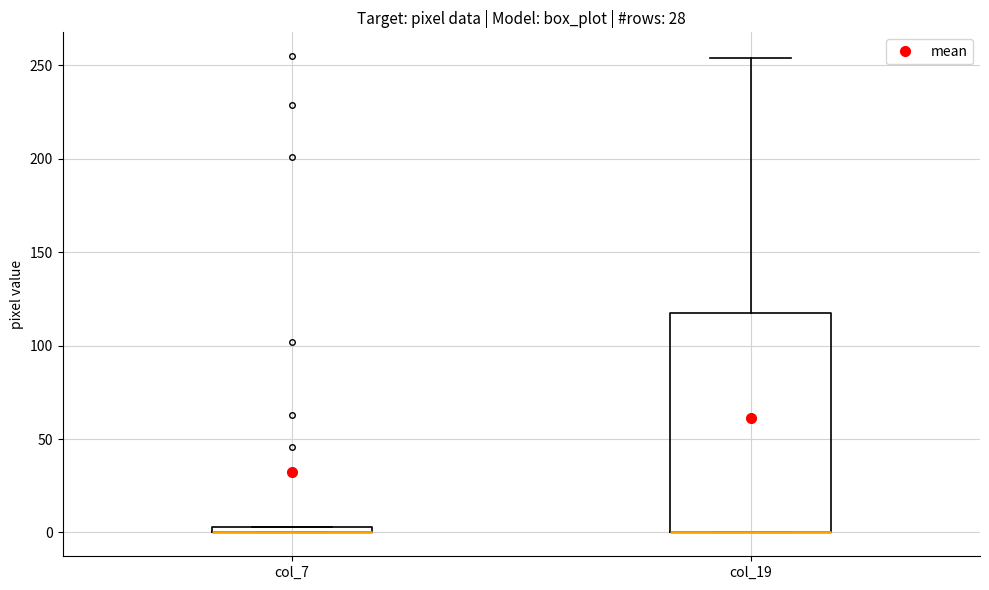

Where is the lower edge of the box for col_7 on the y-axis? The values are not printed on the chart, so give them approximately, as read against the axis.

0